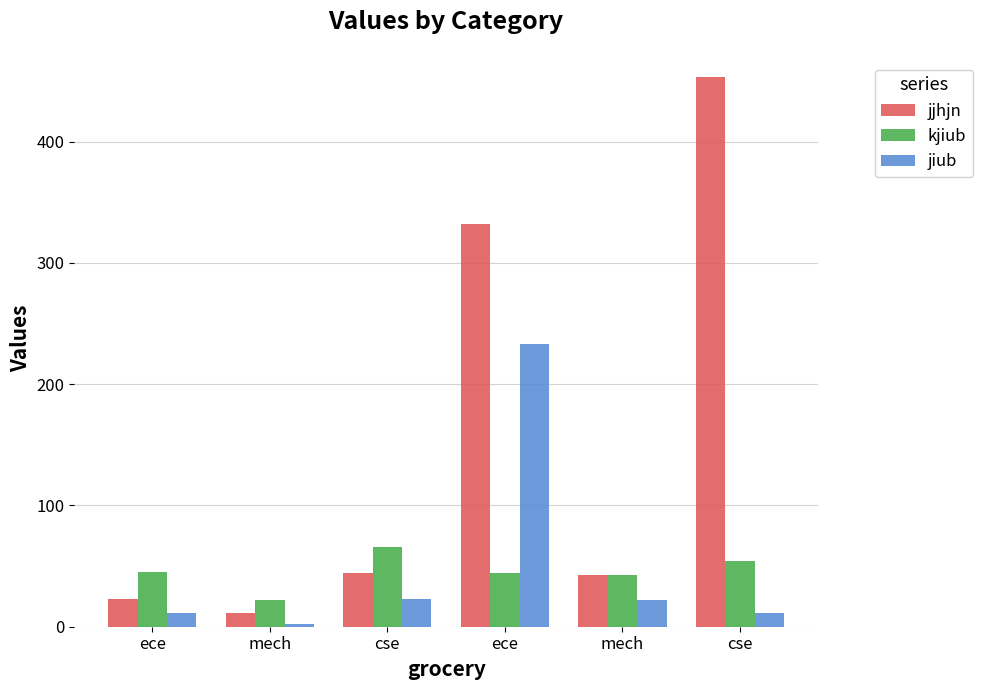

How many data points in jjhjn are less than 44?

3